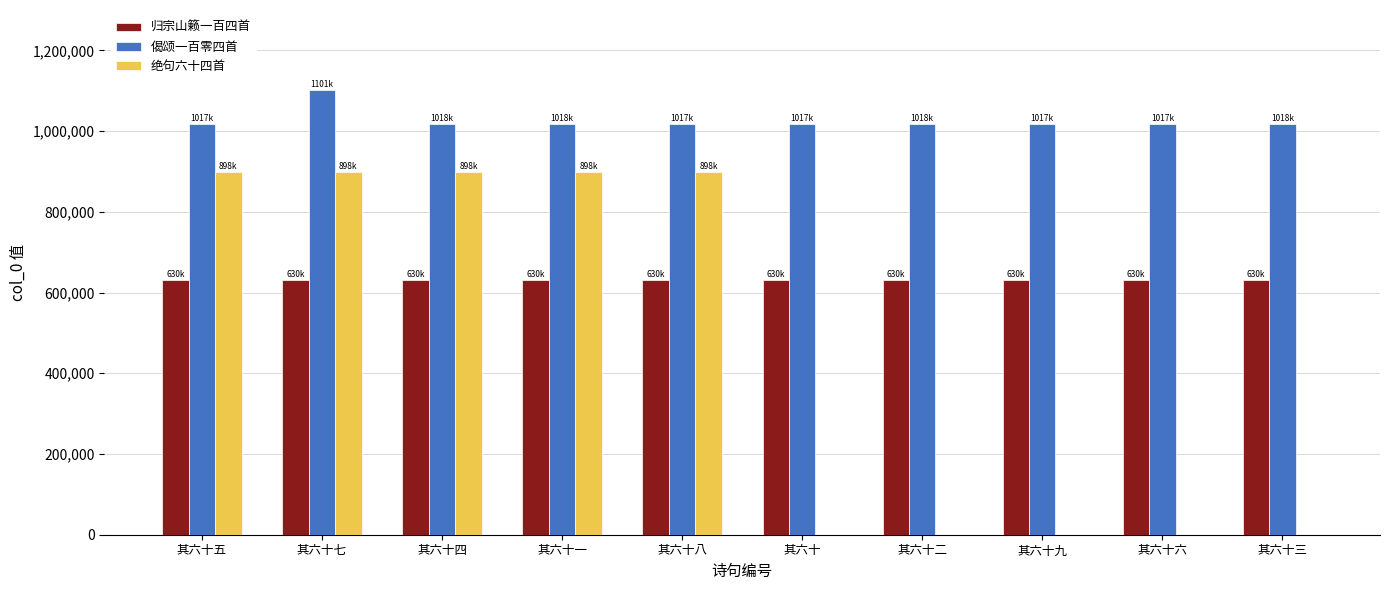

Is it true that 归宗山籁一百四首 equals 1037808 at 其六十三?

False